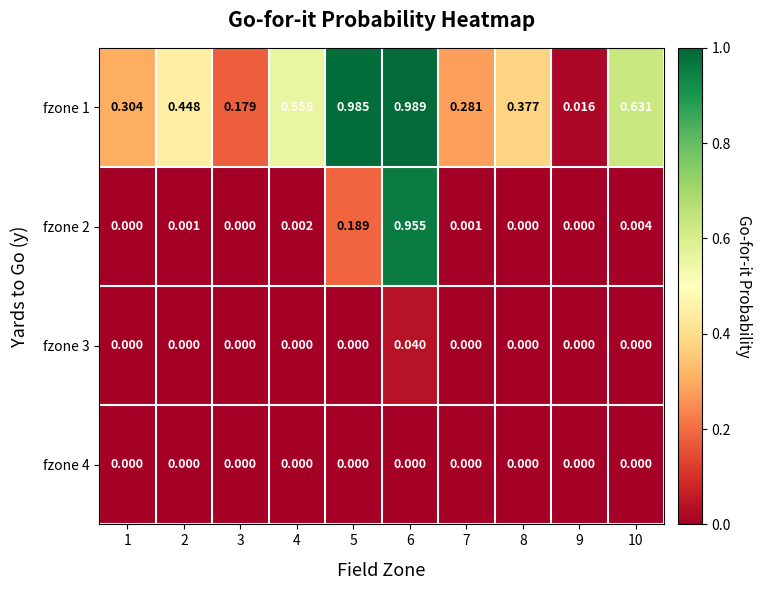

Is the value of fzone 2 at 6 greater than the value of fzone 4 at 2?

Yes